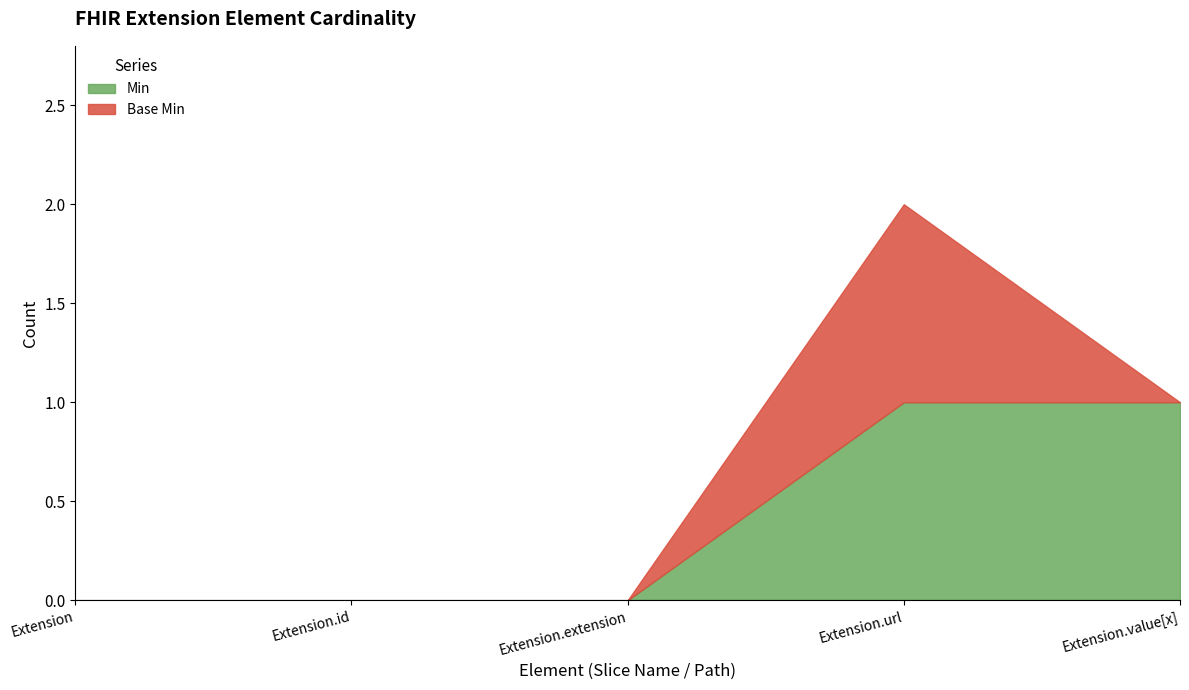

Does the chart have visible grid lines?

No